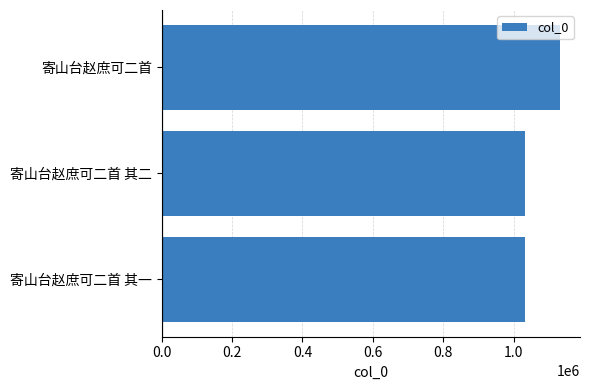

What is the difference between the maximum and minimum values?

98394